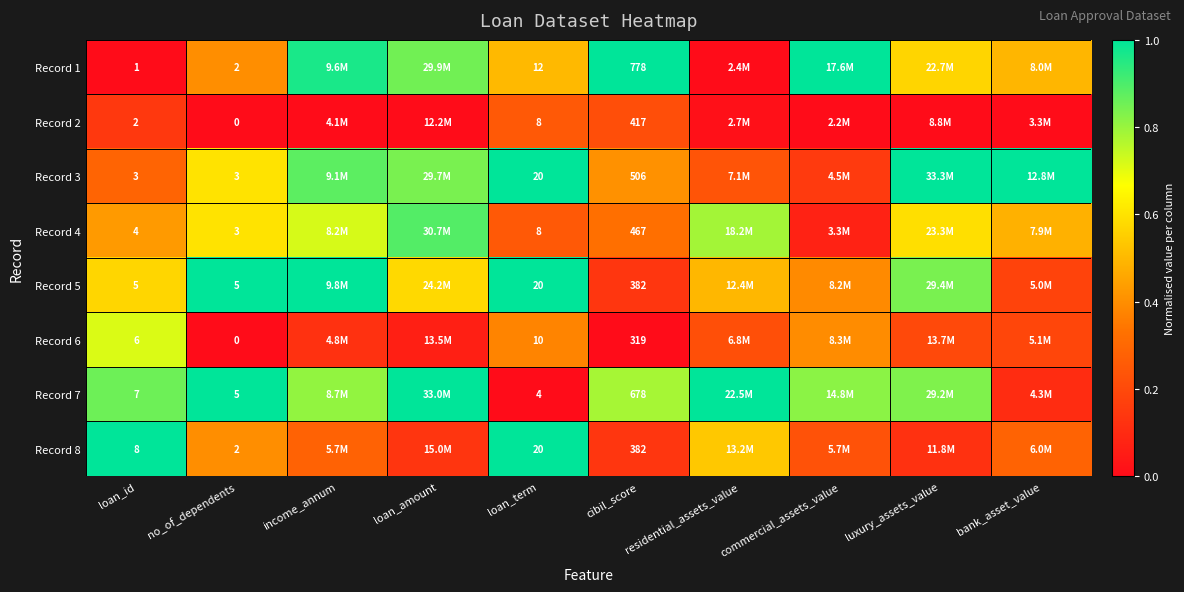

Is the value of Record 4 at cibil_score greater than the value of Record 2 at no_of_dependents?

Yes